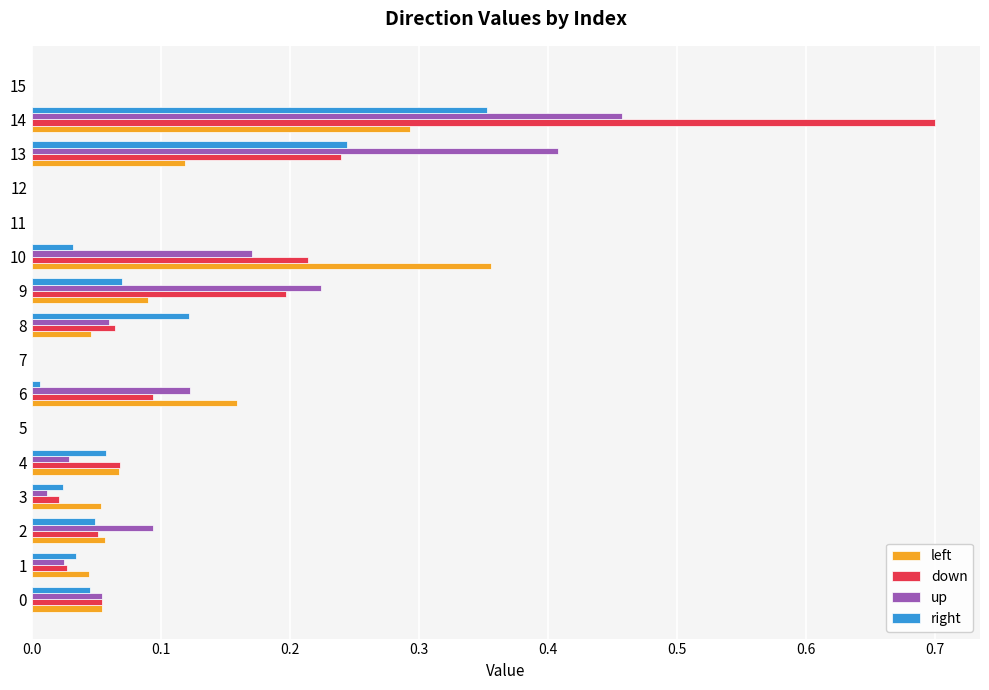

True or false: down has a value of 0.3 at 13.

False